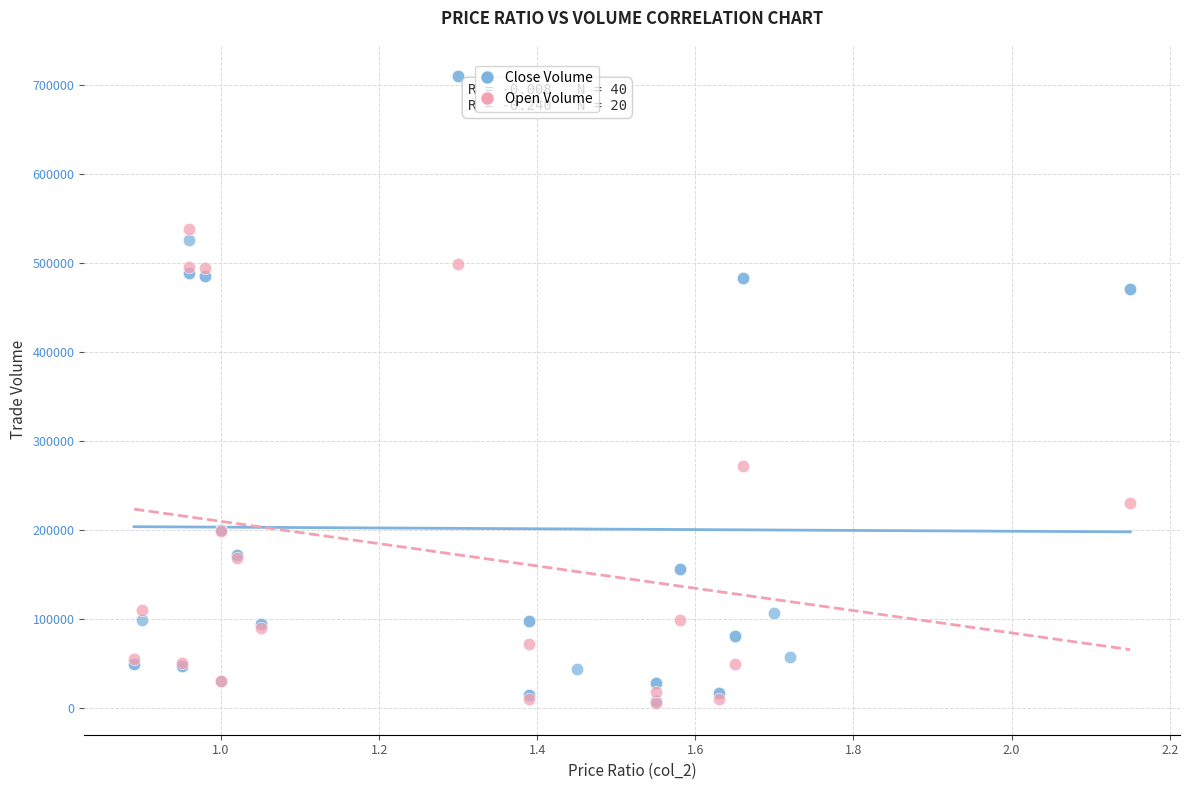

Which series contains the highest Y value?

Close Volume